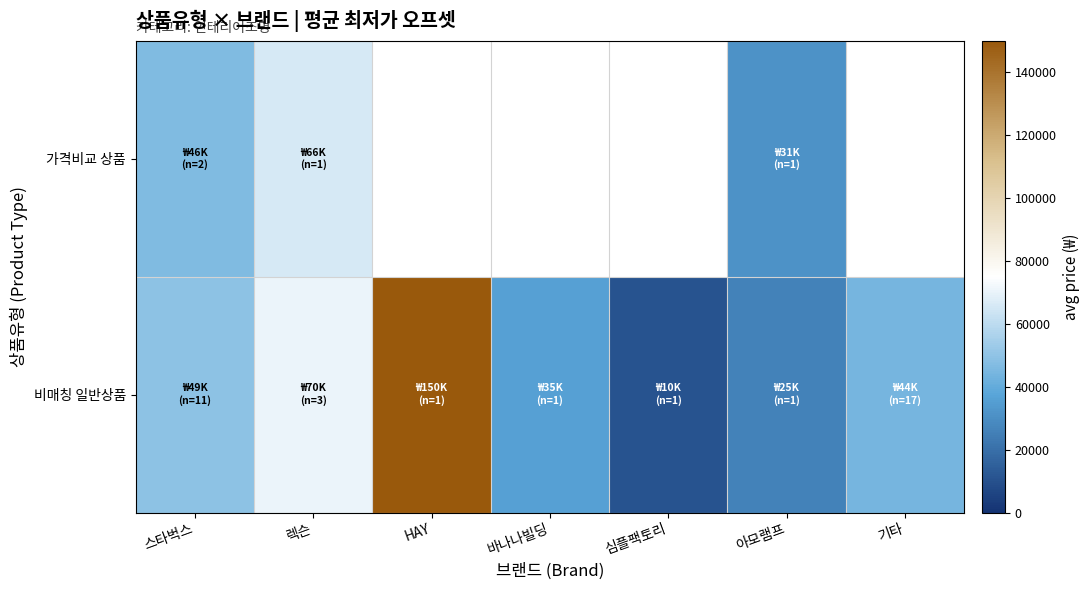

What is the difference between the maximum and second lowest values in the 비매칭 일반상품 series?

124100.0